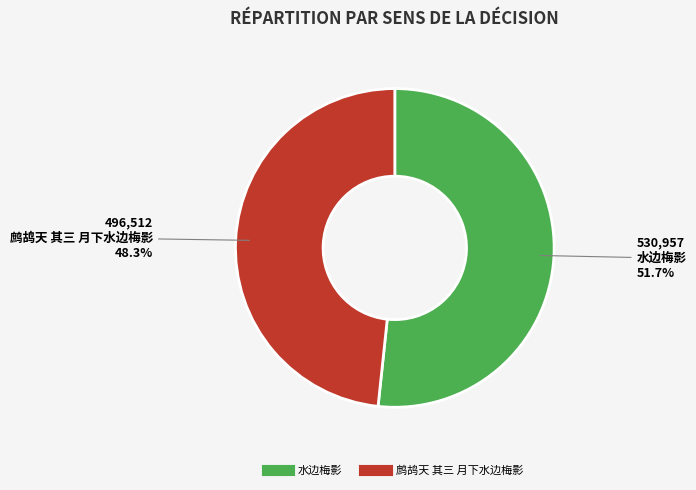

To the nearest percent, what is the difference between the largest and smallest slice percentages?

3%